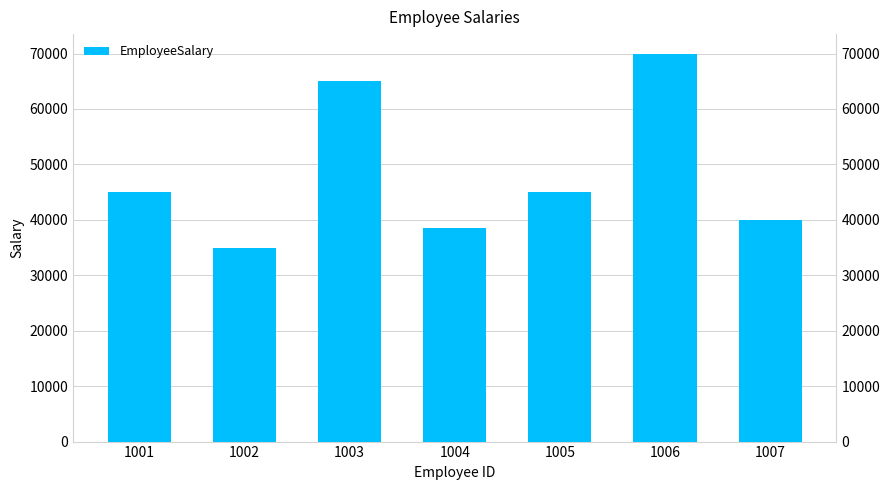

What is the change in value from 1002 to 1006?

+35000